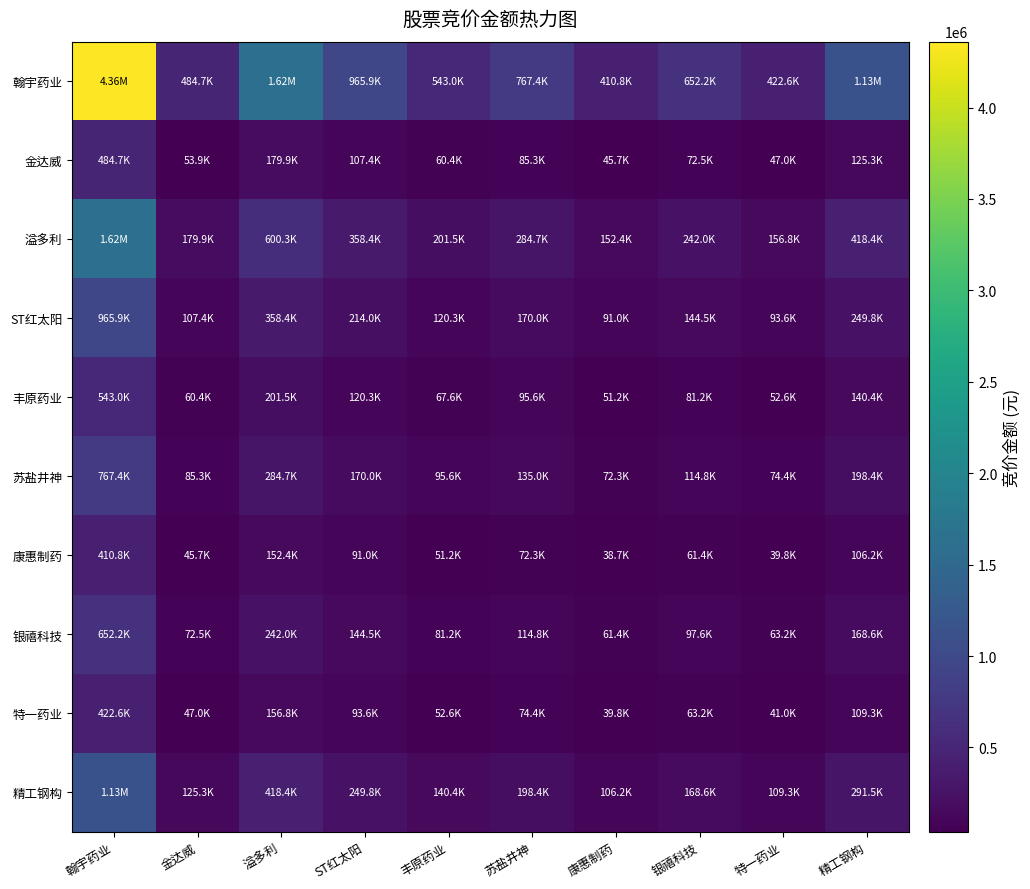

Reading left to right, list all the values displayed in this chart.

翰宇药业: 翰宇药业=4360440.0	金达威=484724.6	溢多利=1617946.5	ST红太阳=965907.4	丰原药业=543023.7	苏盐井神=767360.8	康惠制药=410790.7	银禧科技=652203.7	特一药业=422563.6	精工钢构=1127494.0
金达威: 翰宇药业=484724.6	金达威=53884.0	溢多利=179857.7	ST红太阳=107374.3	丰原药业=60364.8	苏盐井神=85303.0	康惠制药=45665.2	银禧科技=72501.7	特一药业=46973.9	精工钢构=125336.9
溢多利: 翰宇药业=1617946.5	金达威=179857.7	溢多利=600341.0	ST红太阳=358401.1	丰原药业=201489.6	苏盐井神=284730.1	康惠制药=152424.4	银禧科技=242001.0	特一药业=156792.7	精工钢构=418358.0
ST红太阳: 翰宇药业=965907.4	金达威=107374.3	溢多利=358401.1	ST红太阳=213964.0	丰原药业=120288.5	苏盐井神=169982.7	康惠制药=90996.7	银禧科技=144473.6	特一药业=93604.6	精工钢构=249758.0
丰原药业: 翰宇药业=543023.7	金达威=60364.8	溢多利=201489.6	ST红太阳=120288.5	丰原药业=67625.0	苏盐井神=95562.6	康惠制药=51157.5	银禧科技=81221.6	特一药业=52623.6	精工钢构=140411.5
苏盐井神: 翰宇药业=767360.8	金达威=85303.0	溢多利=284730.1	ST红太阳=169982.7	丰原药业=95562.6	苏盐井神=135042.0	康惠制药=72291.9	银禧科技=114776.4	特一药业=74363.8	精工钢构=198419.1
康惠制药: 翰宇药业=410790.7	金达威=45665.2	溢多利=152424.4	ST红太阳=90996.7	丰原药业=51157.5	苏盐井神=72291.9	康惠制药=38700.0	银禧科技=61443.2	特一药业=39809.1	精工钢构=106219.6
银禧科技: 翰宇药业=652203.7	金达威=72501.7	溢多利=242001.0	ST红太阳=144473.6	丰原药业=81221.6	苏盐井神=114776.4	康惠制药=61443.2	银禧科技=97552.0	特一药业=63204.1	精工钢构=168642.6
特一药业: 翰宇药业=422563.6	金达威=46973.9	溢多利=156792.7	ST红太阳=93604.6	丰原药业=52623.6	苏盐井神=74363.8	康惠制药=39809.1	银禧科技=63204.1	特一药业=40950.0	精工钢构=109263.7
精工钢构: 翰宇药业=1127494.0	金达威=125336.9	溢多利=418358.0	ST红太阳=249758.0	丰原药业=140411.5	苏盐井神=198419.1	康惠制药=106219.6	银禧科技=168642.6	特一药业=109263.7	精工钢构=291540.0